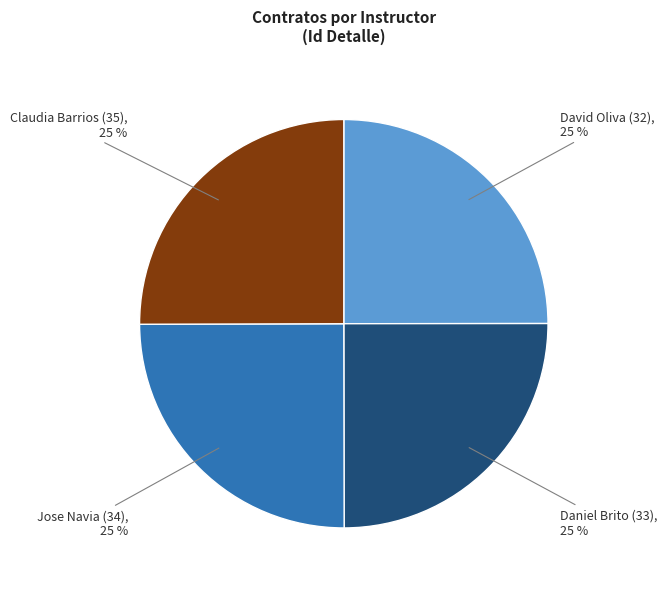

True or false: Claudia Barrios (35) accounts for 33% of the total.

False